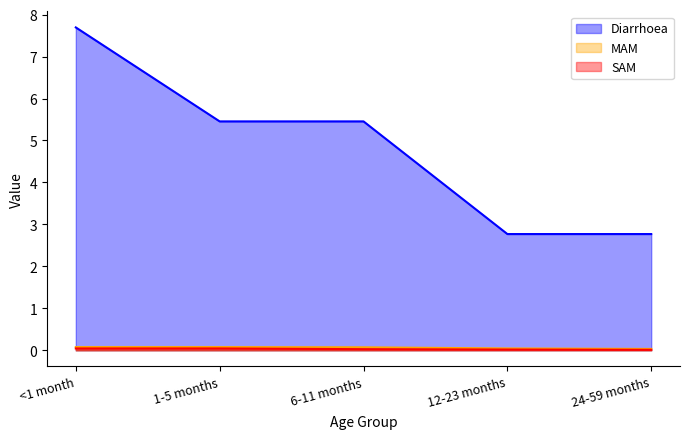

At which label is MAM closest to 0?

24-59 months